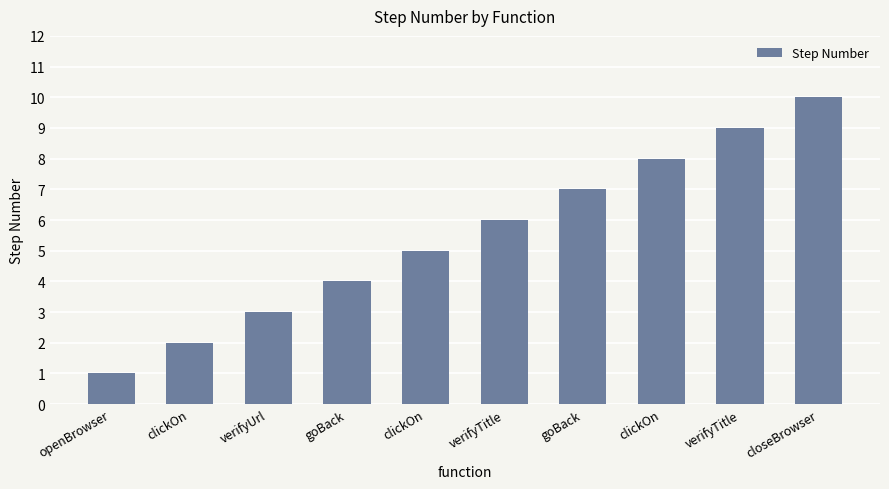

At which label is the value closest to 5?

clickOn